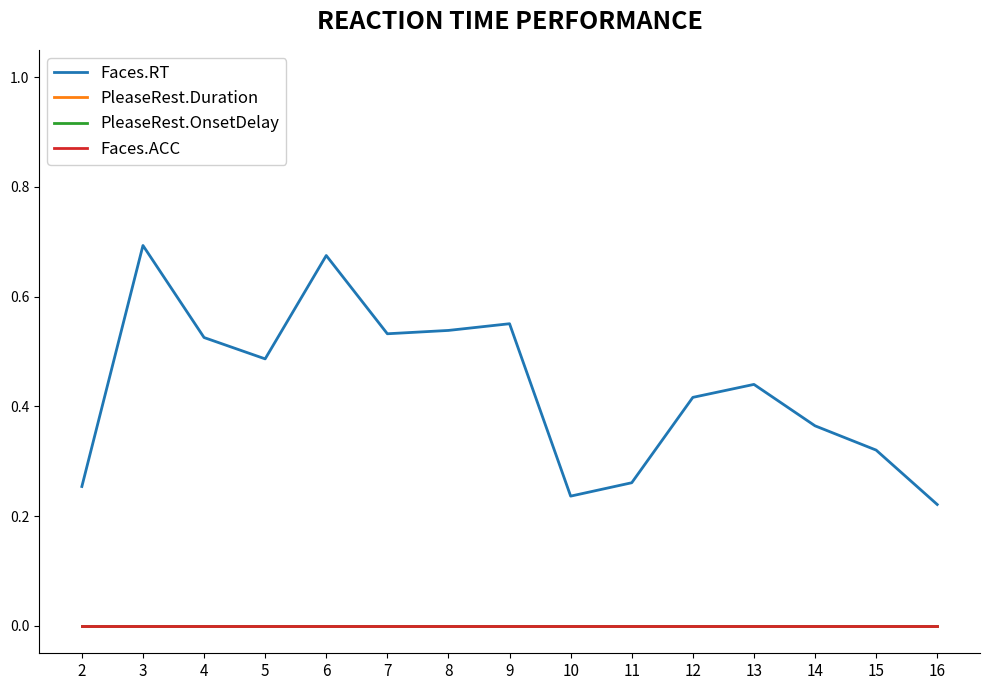

What is the sum of the Faces.RT values at 11 and 13?

0.7